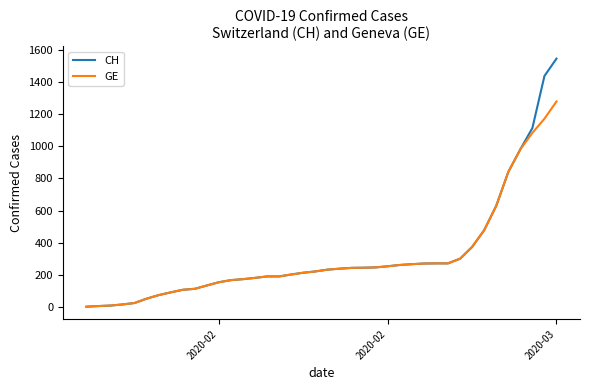

Which series has the largest range (max minus min)?

CH